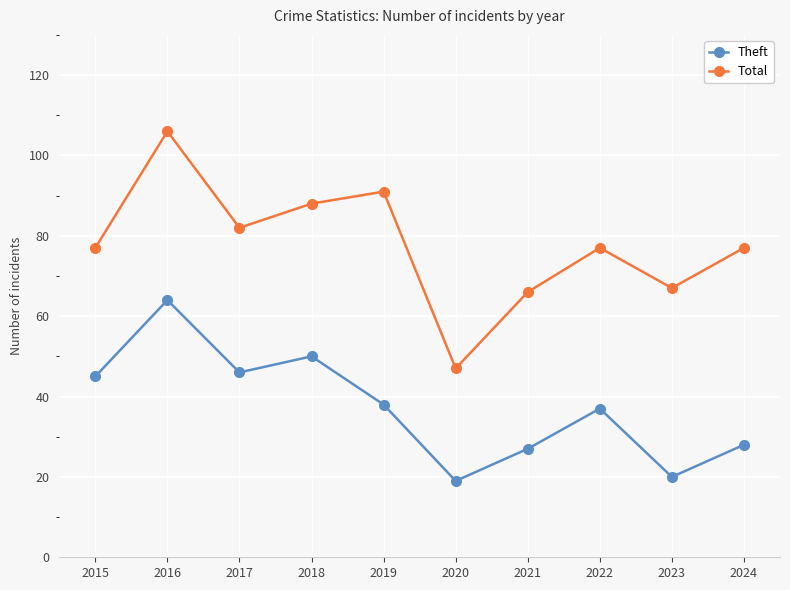

What is the difference between the maximum and second lowest values in the Total series?

40